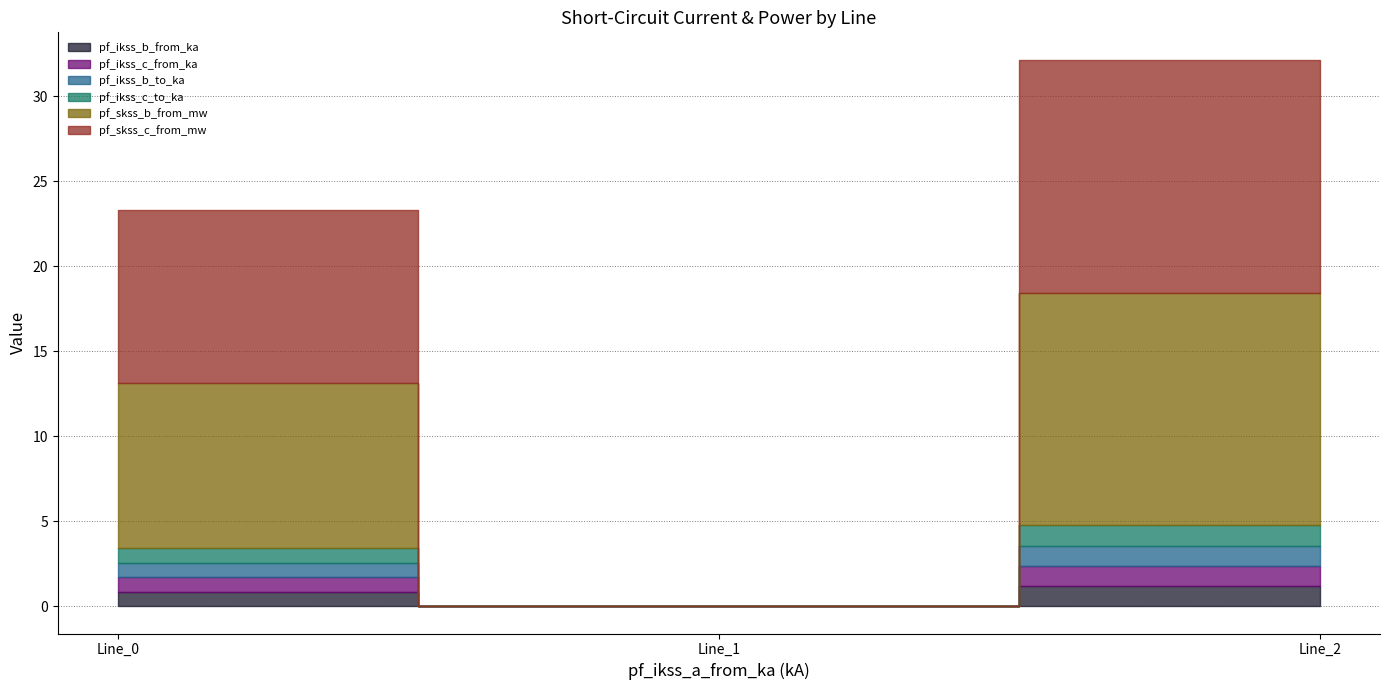

Is the value of pf_ikss_c_from_ka at Line_2 greater than the value of pf_skss_c_from_mw at Line_0?

No